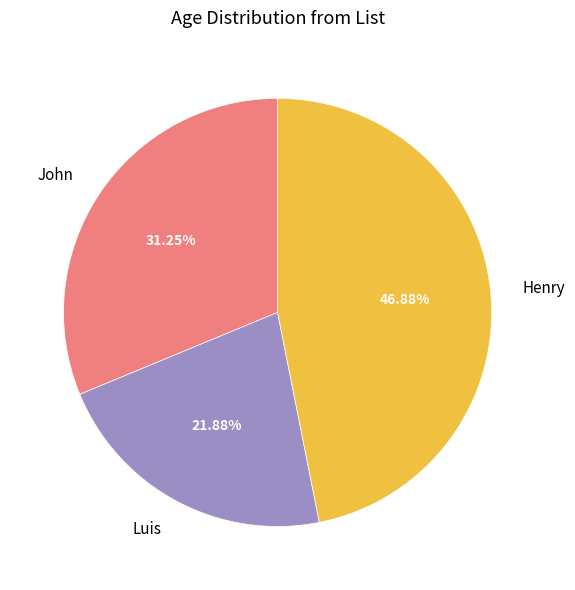

The John slice represents 31% of the pie. True or false?

True